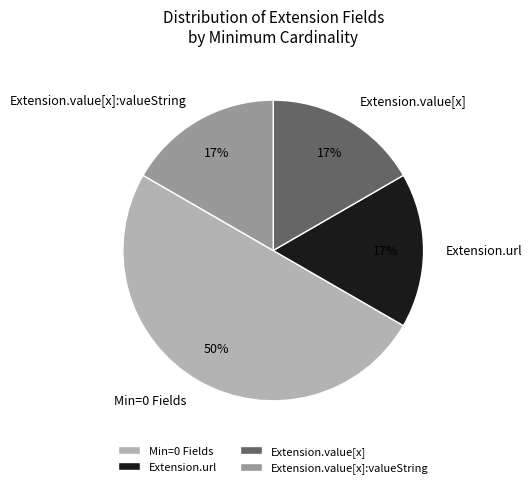

To the nearest percent, what portion does Extension.value[x] represent?

17%